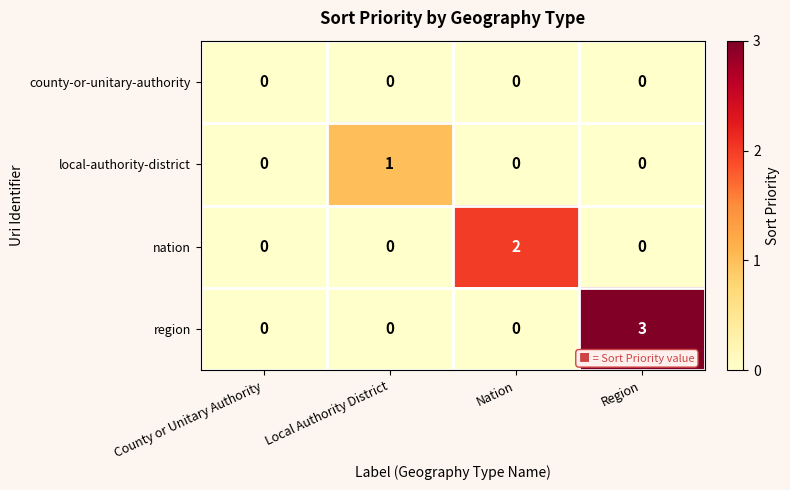

True or false: nation has a value of -1 at Local Authority District.

False